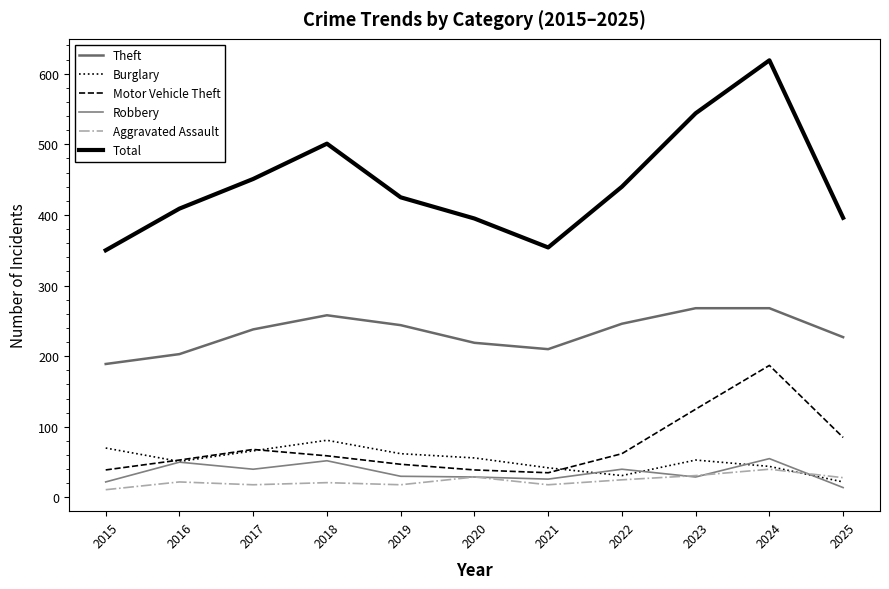

How many lines are shown in the chart?

6